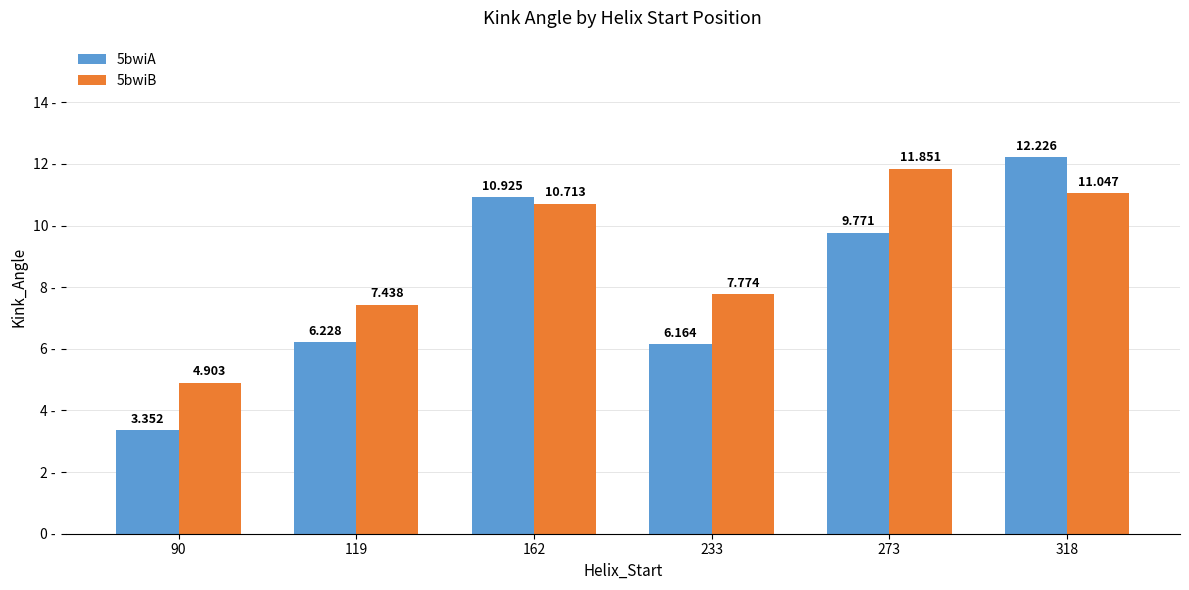

What is the total value across all series at 233?

13.9